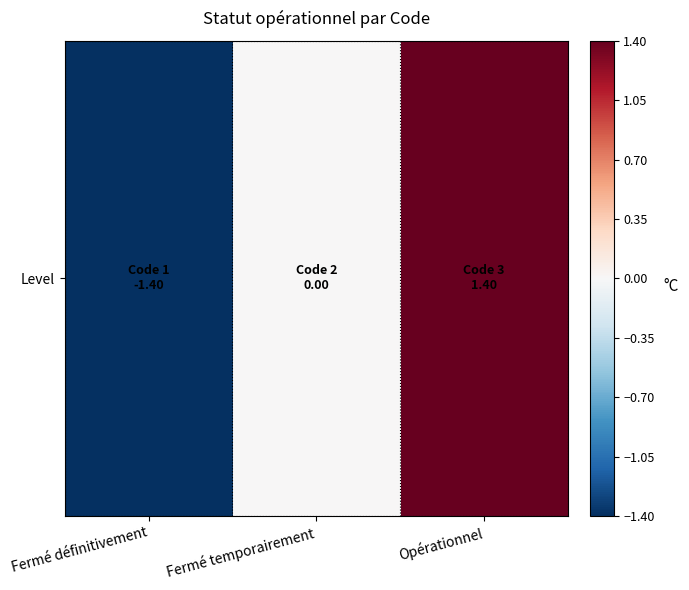

Reading left to right, list all the values displayed in this chart.

-1.4	0.0	1.4